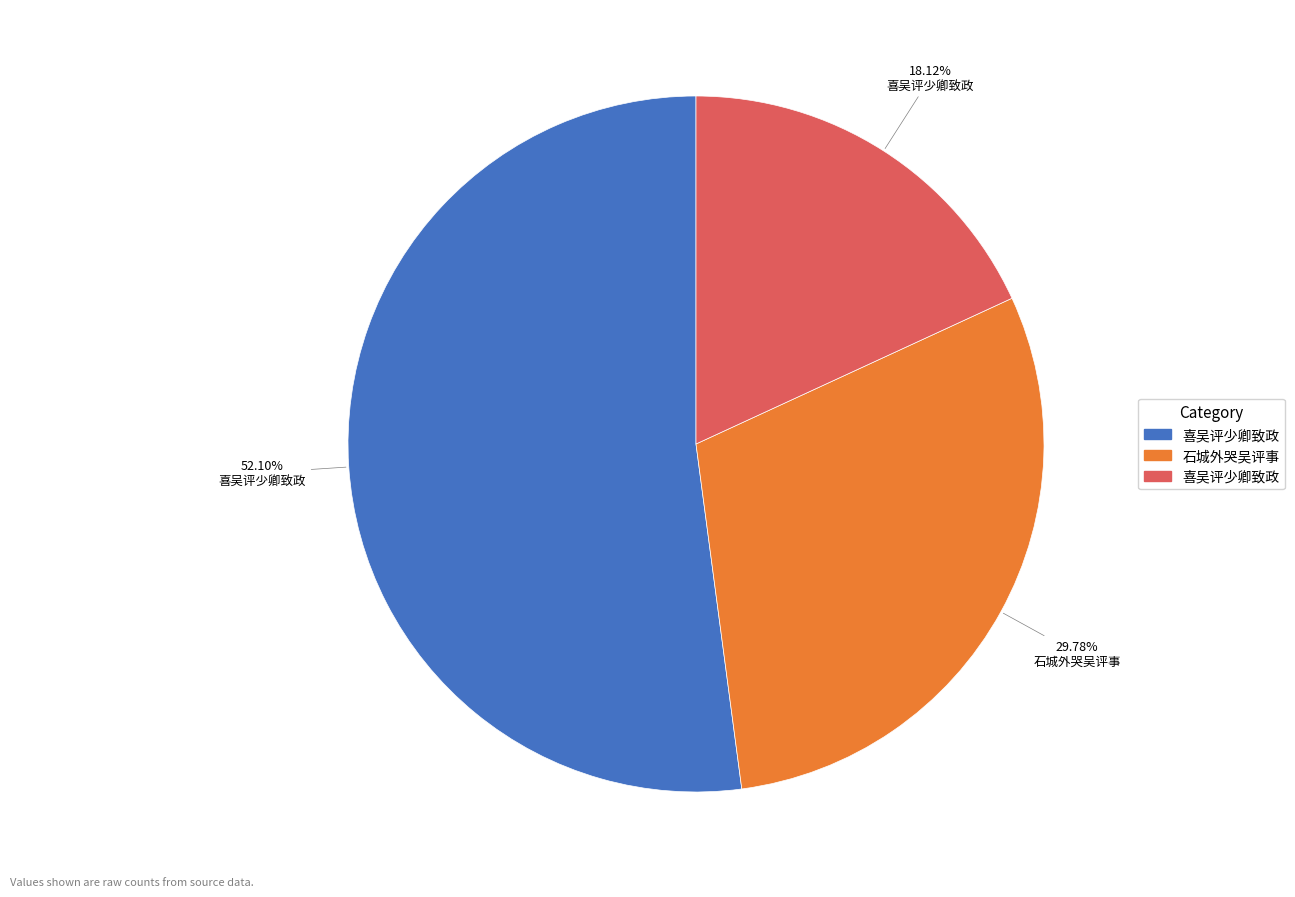

Does any single category account for the majority?

Yes